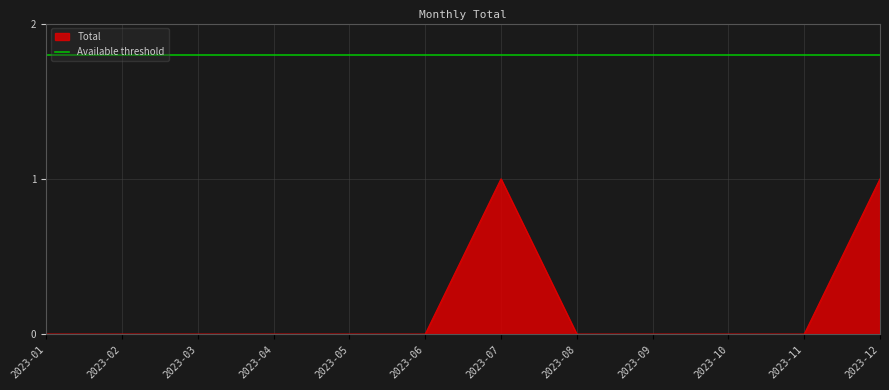

How many values exceed 0?

2